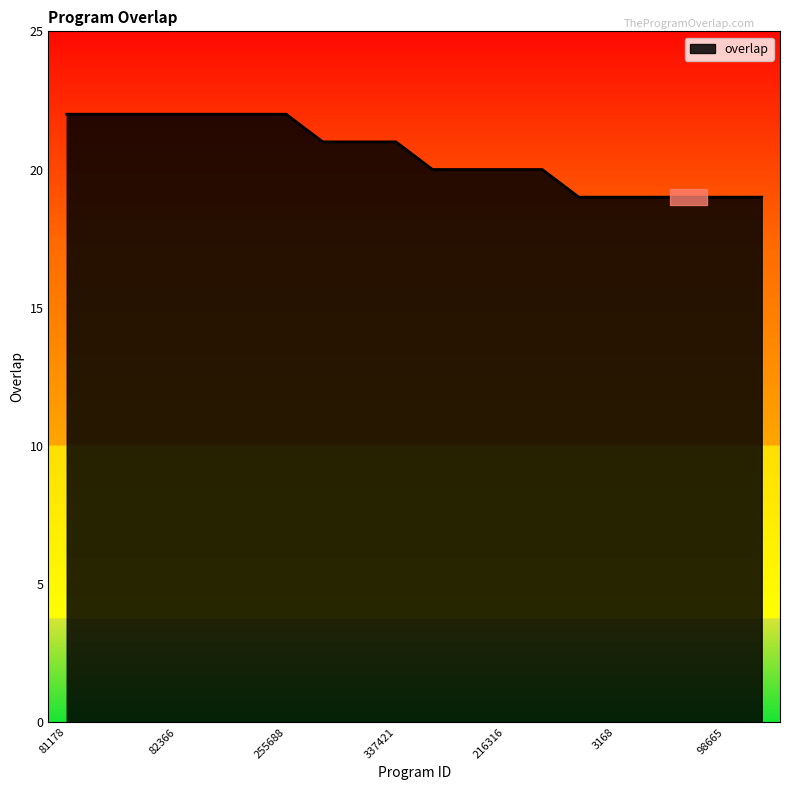

What is the difference between the maximum and minimum values?

3